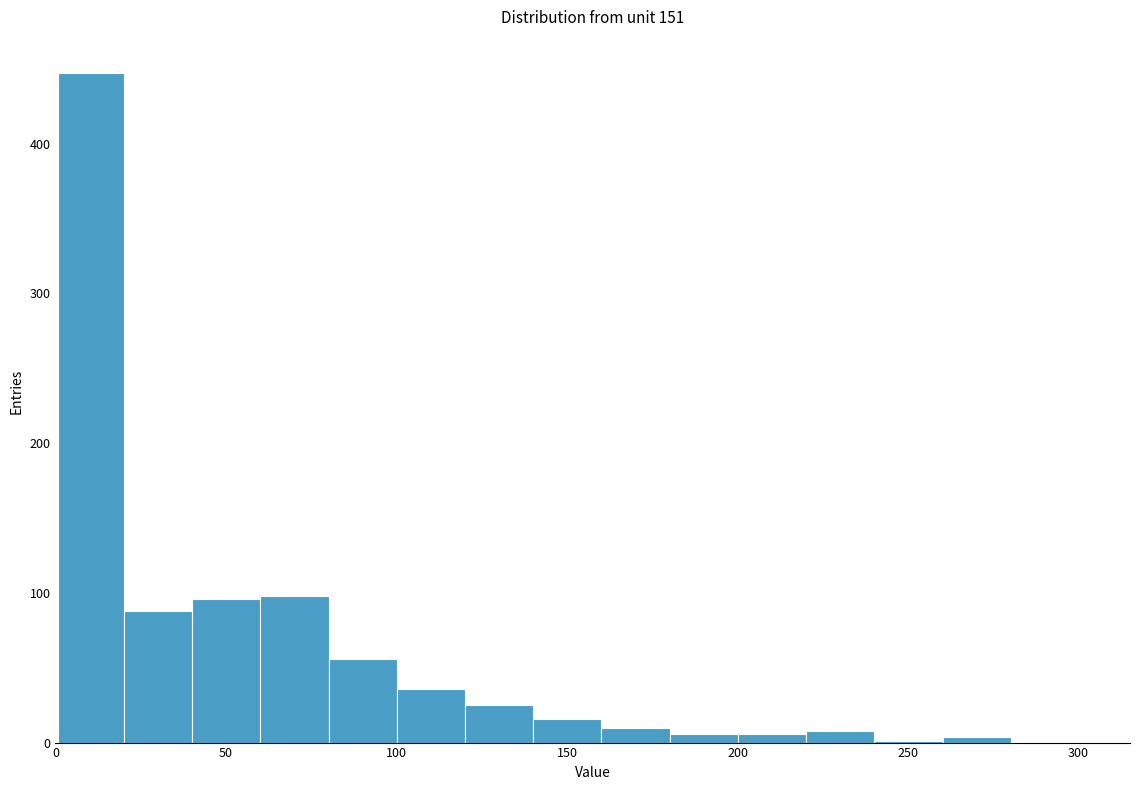

Around what value on the x-axis is the tallest bar? Give the approximate position of its centre, as read against the axis.

10